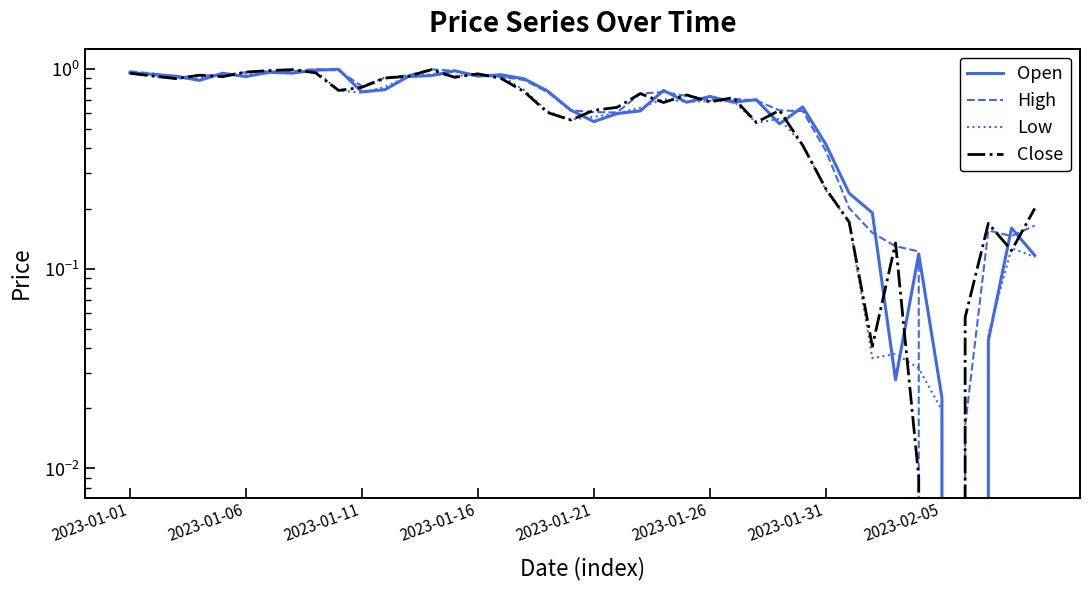

Reading left to right, transcribe all the data shown in this chart.

Open: 1.0	0.9	0.9	0.9	1.0	0.9	1.0	1.0	1.0	1.0	0.8	0.8	0.9	0.9	1.0	0.9	0.9	0.9	0.8	0.6	0.5	0.6	0.6	0.8	0.7	0.7	0.7	0.7	0.5	0.6	0.4	0.2	0.2	0.0	0.1	0.0	0.0	0.0	0.2	0.1
High: 1.0	0.9	0.9	0.9	0.9	1.0	1.0	1.0	1.0	1.0	0.8	0.9	0.9	1.0	1.0	0.9	0.9	0.9	0.8	0.6	0.6	0.6	0.8	0.8	0.7	0.7	0.7	0.7	0.6	0.6	0.4	0.2	0.2	0.1	0.1	0.0	0.0	0.2	0.1	0.2
Low: 1.0	0.9	0.9	0.9	0.9	0.9	1.0	1.0	1.0	0.8	0.8	0.8	0.9	0.9	0.9	0.9	0.9	0.8	0.6	0.6	0.6	0.6	0.6	0.7	0.7	0.7	0.7	0.5	0.6	0.4	0.2	0.2	0.0	0.0	0.0	0.0	0.0	0.0	0.1	0.1
Close: 1.0	0.9	0.9	0.9	0.9	1.0	1.0	1.0	1.0	0.8	0.8	0.9	0.9	1.0	0.9	0.9	0.9	0.8	0.6	0.6	0.6	0.6	0.8	0.7	0.7	0.7	0.7	0.5	0.6	0.4	0.3	0.2	0.0	0.1	0.0	0.0	0.1	0.2	0.1	0.2